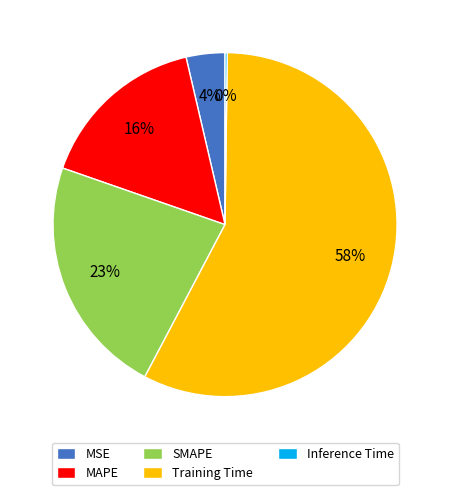

Combined, do Training Time and SMAPE account for over 50%?

Yes